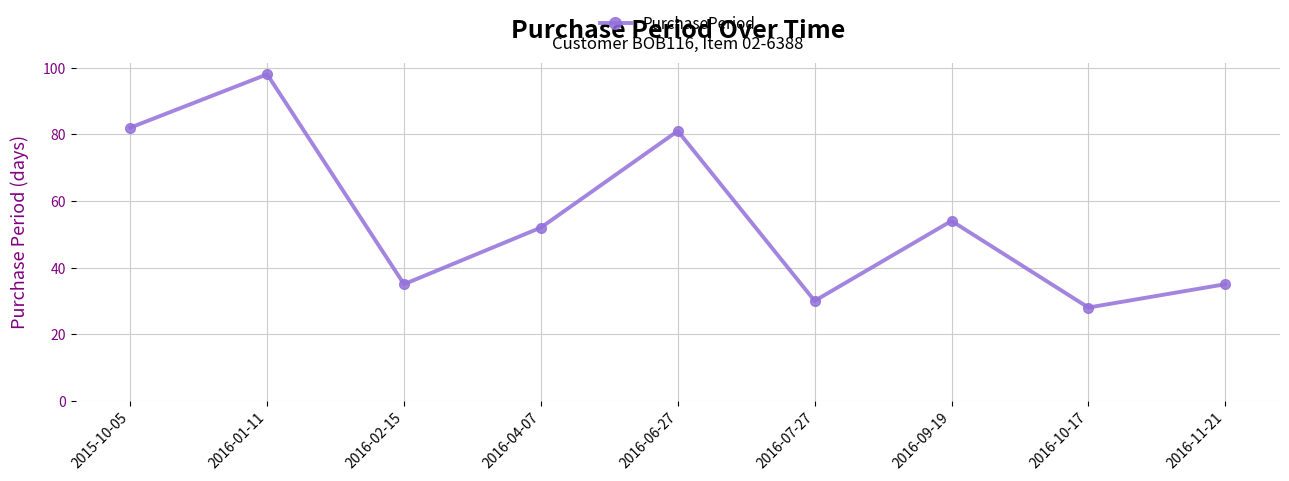

What is the approximate value at 2016-09-19?

54